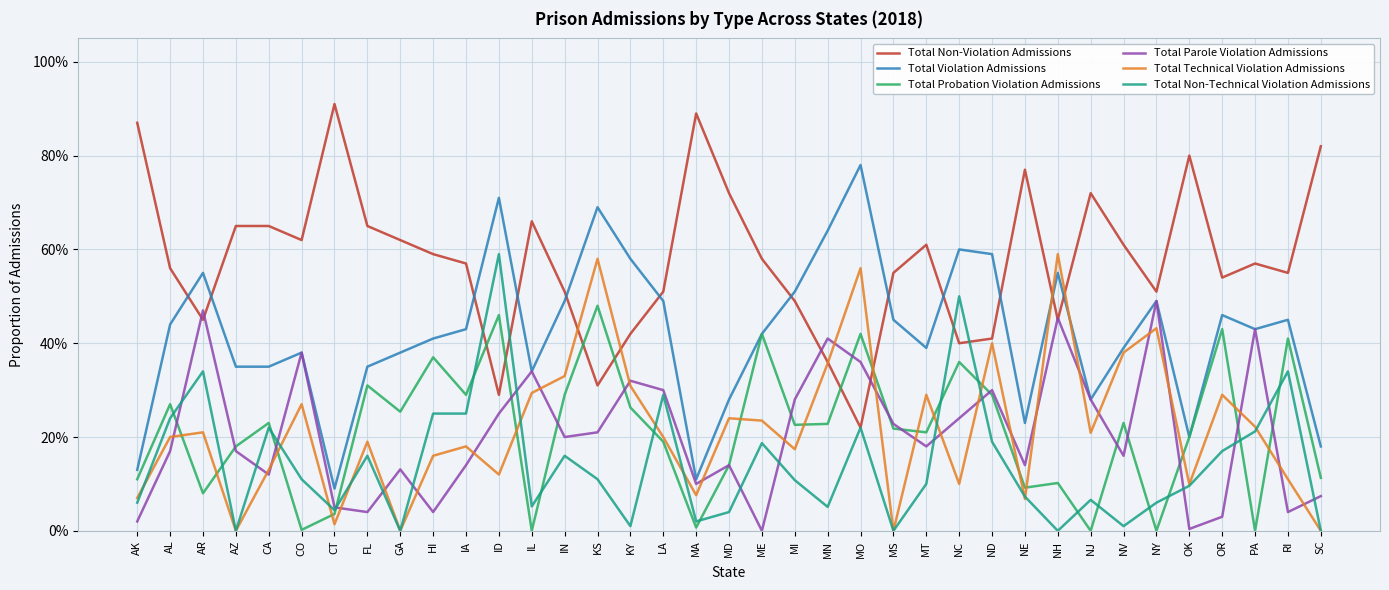

What is the difference between the second highest and minimum values in the Total Parole Violation Admissions series?

0.5